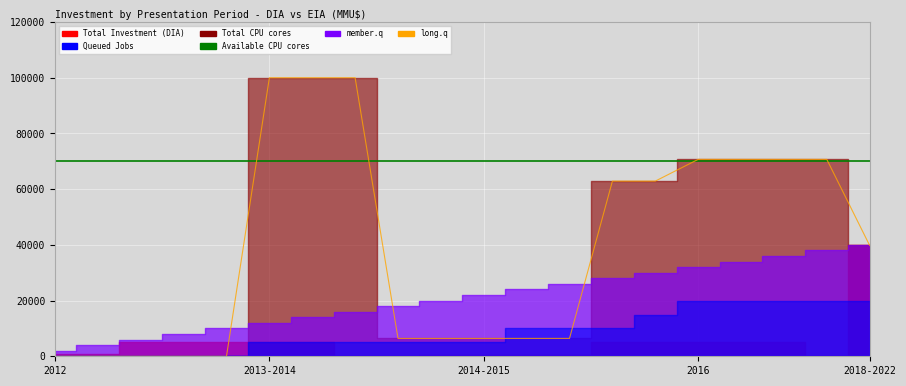

What is the label of the 3rd point from the left?

2014-2015